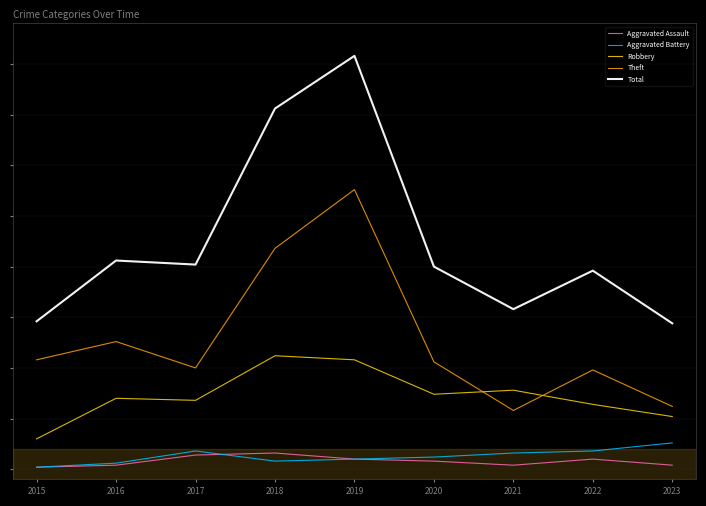

What is the spread (max minus min) of values at 2015?

72